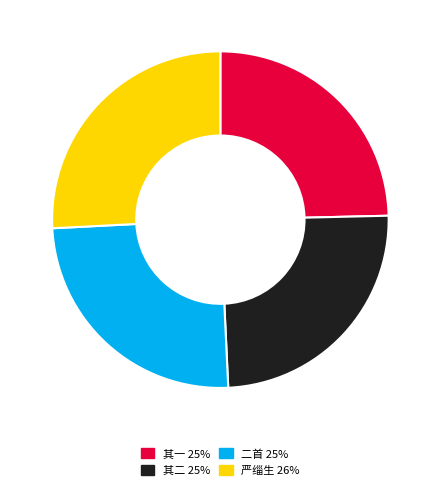

Is there a majority slice in this chart?

No